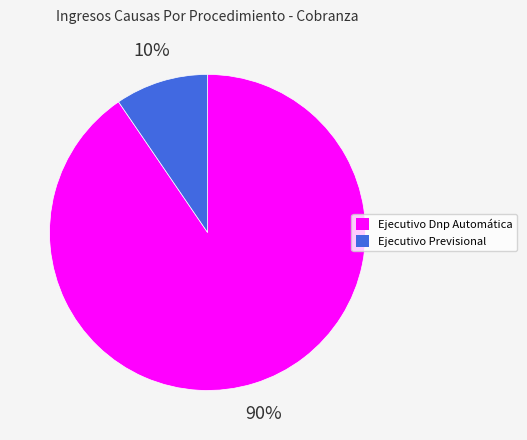

Rank the categories by value from lowest to highest.

Ejecutivo Previsional, Ejecutivo Dnp Automática